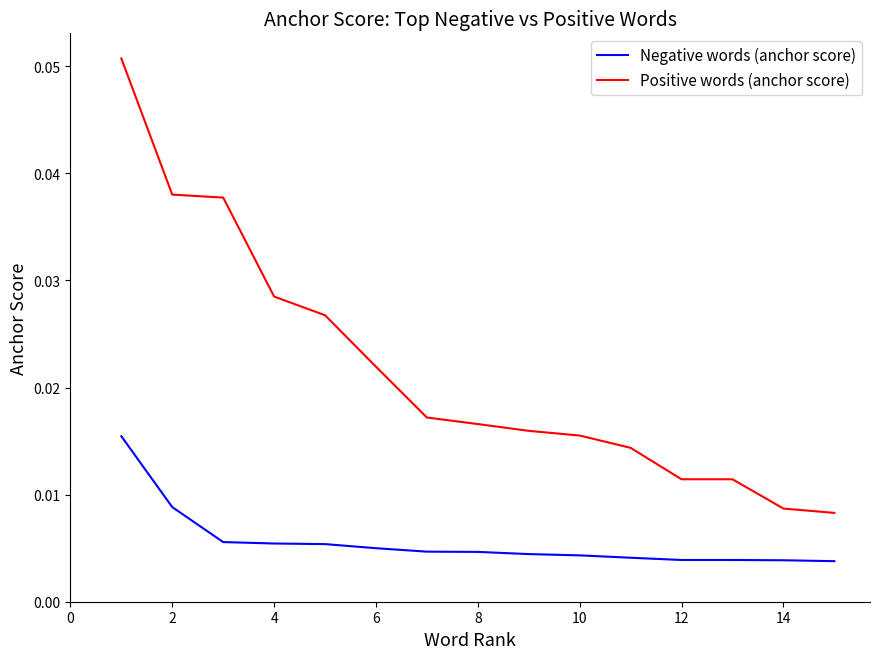

Rank the series by their maximum value, from highest to lowest.

Positive words (anchor score), Negative words (anchor score)